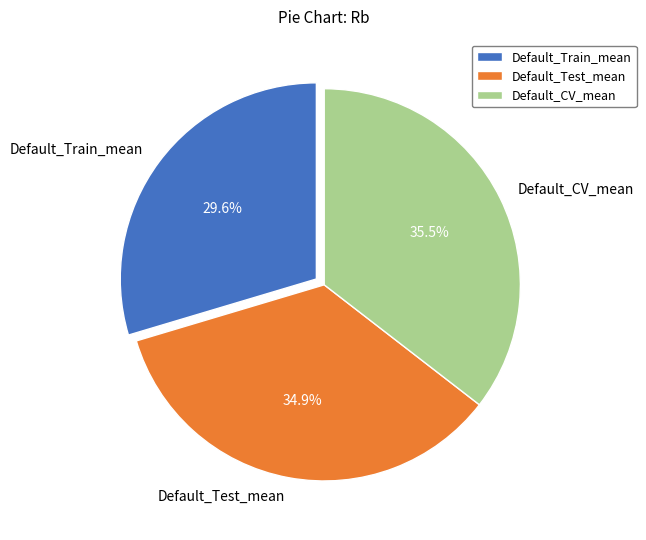

To the nearest percent, what is the difference between the largest and smallest slice percentages?

6%